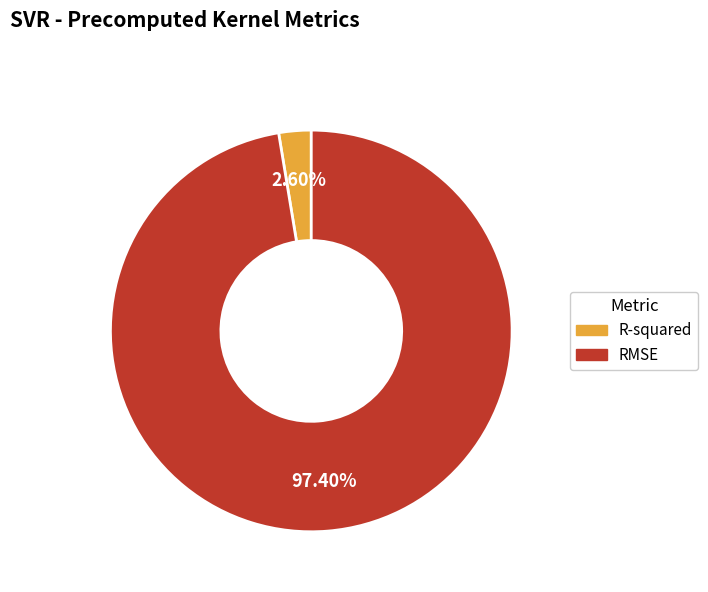

To the nearest percent, what is the difference between the RMSE and R-squared slice percentages?

95%